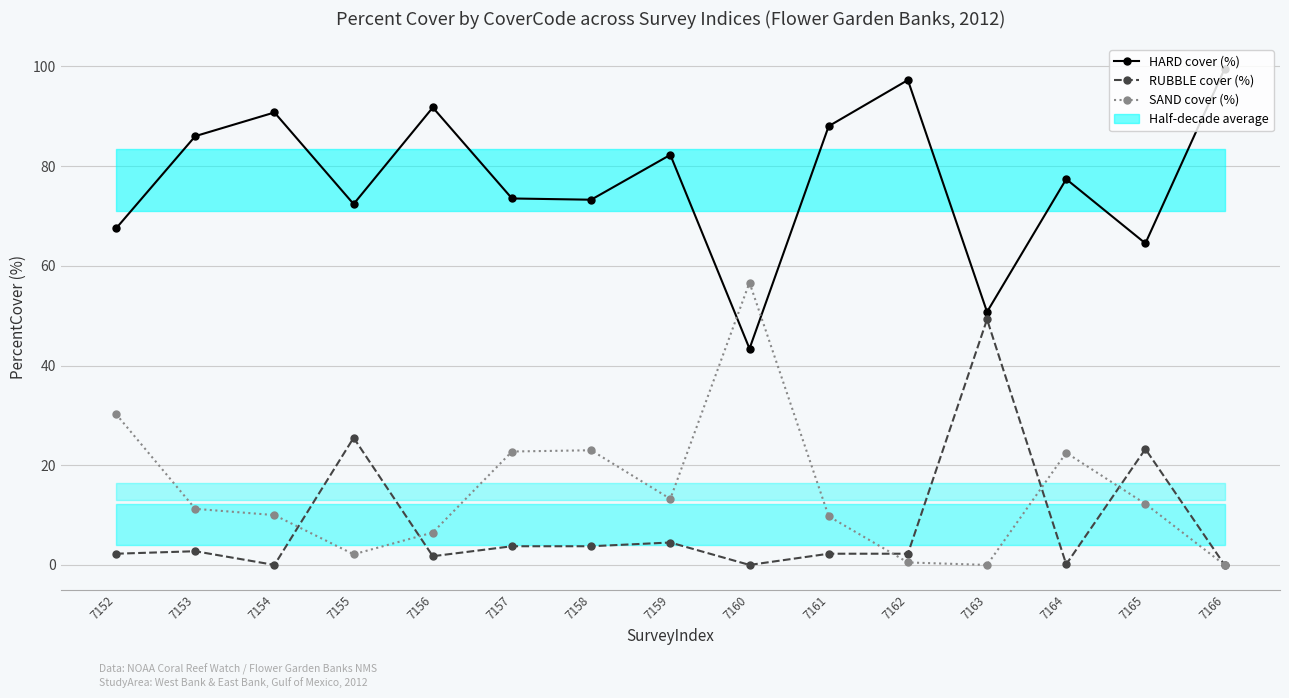

At how many categories does at least one series exceed 39?

15